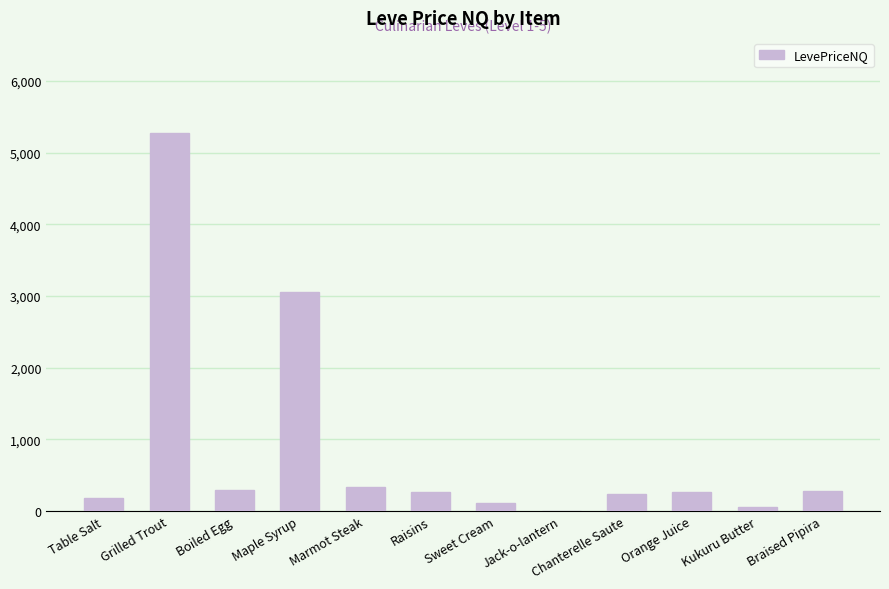

What is the sum of the values at Boiled Egg and Chanterelle Saute?

534.5